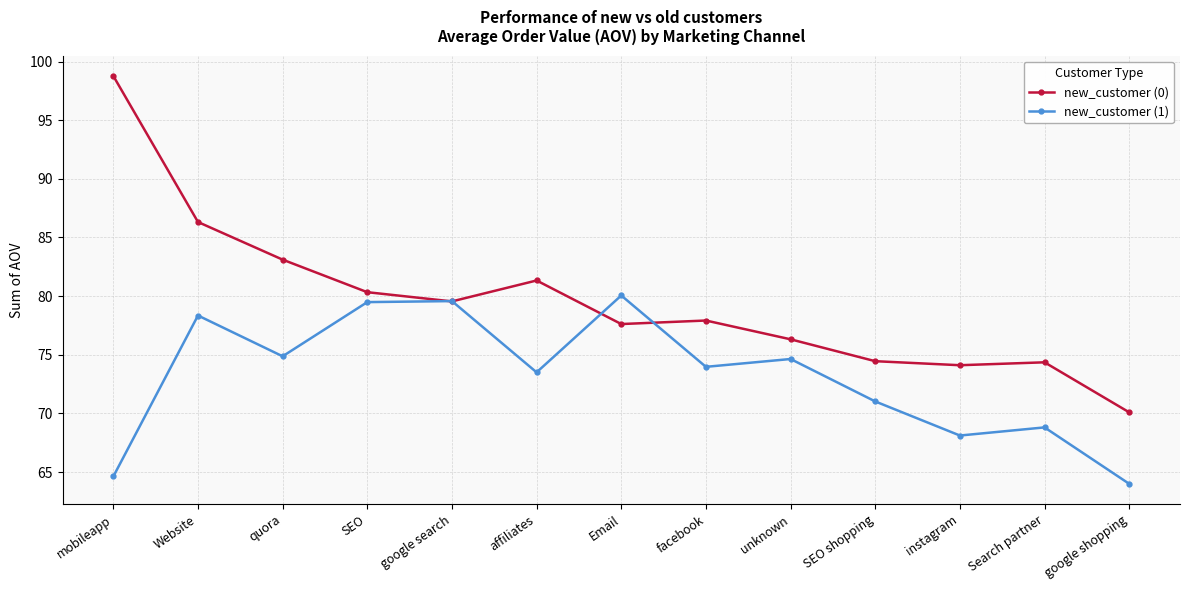

What is the maximum value shown in the chart?

98.8